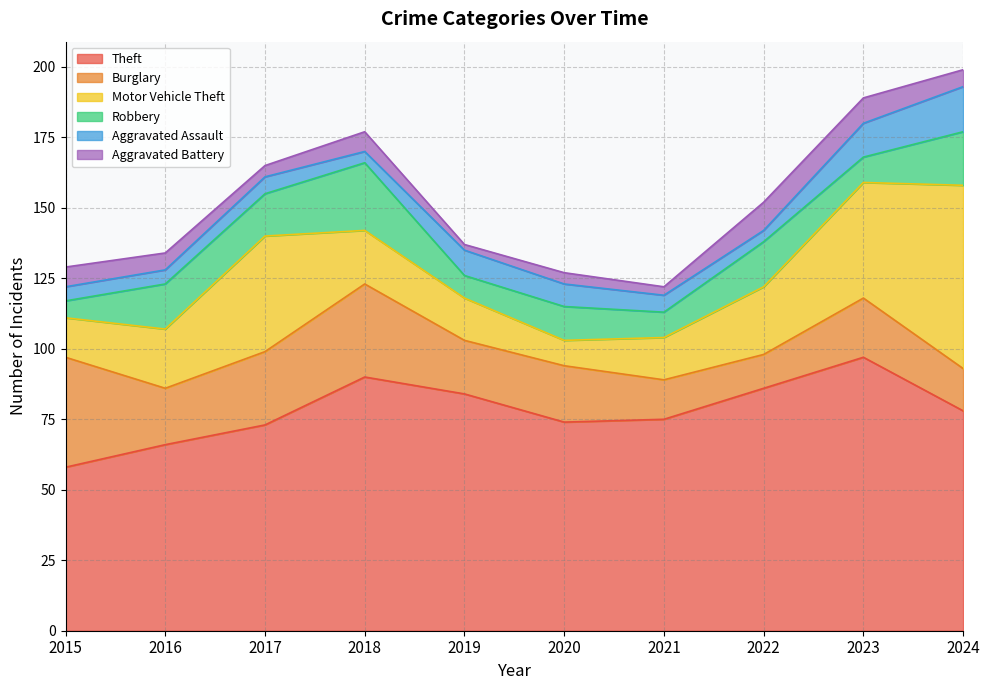

The value of Robbery at 2015 is 4. True or false?

False